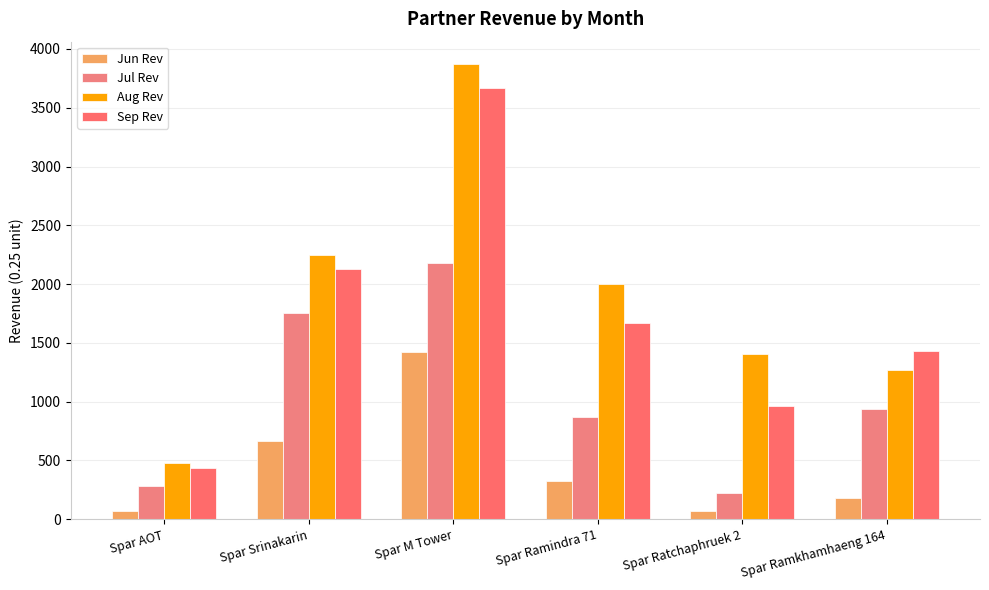

How many bars are there in total?

24